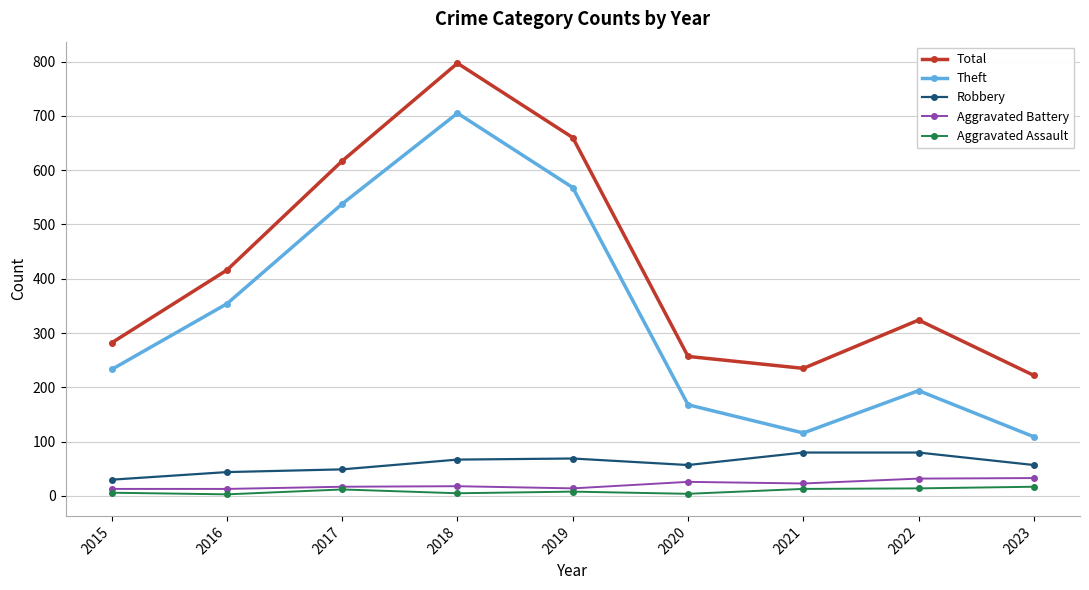

How many data points in Aggravated Battery are less than 18?

4